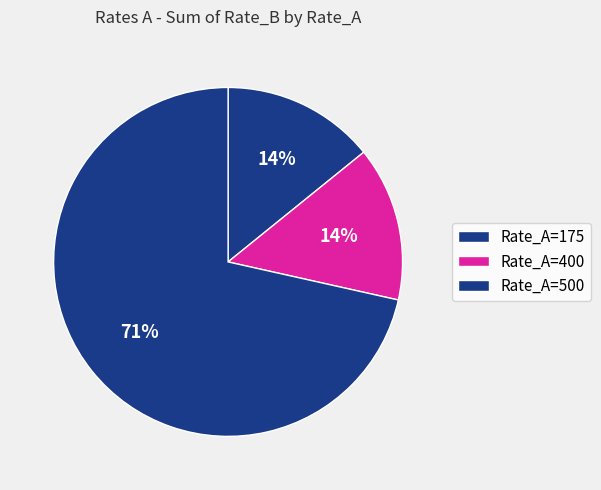

How many segments does this pie chart have?

3